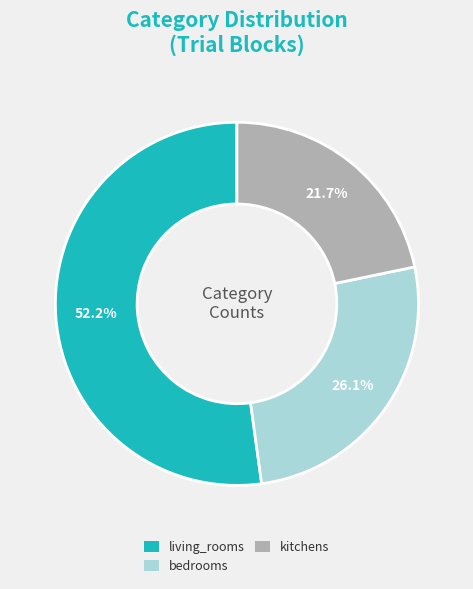

To the nearest percent, what is the difference between the largest and smallest slice percentages?

30%